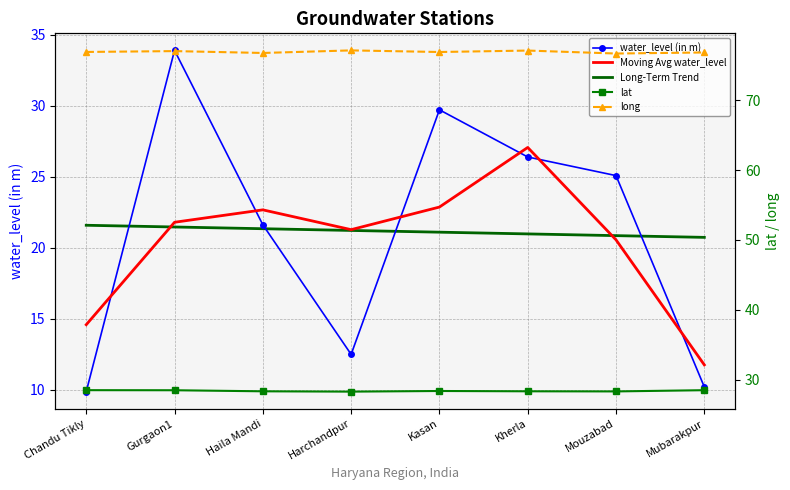

What is the difference between the maximum and minimum values in the long series?

0.4